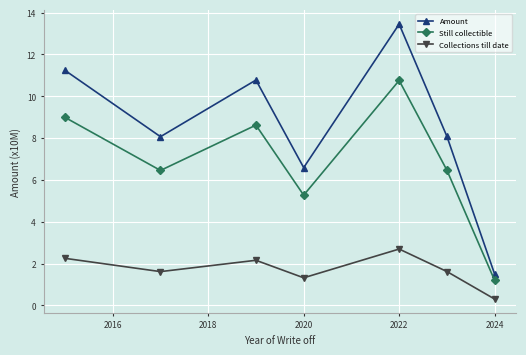

What is the value of the Collections till date point at the 2nd from the left?

1.6